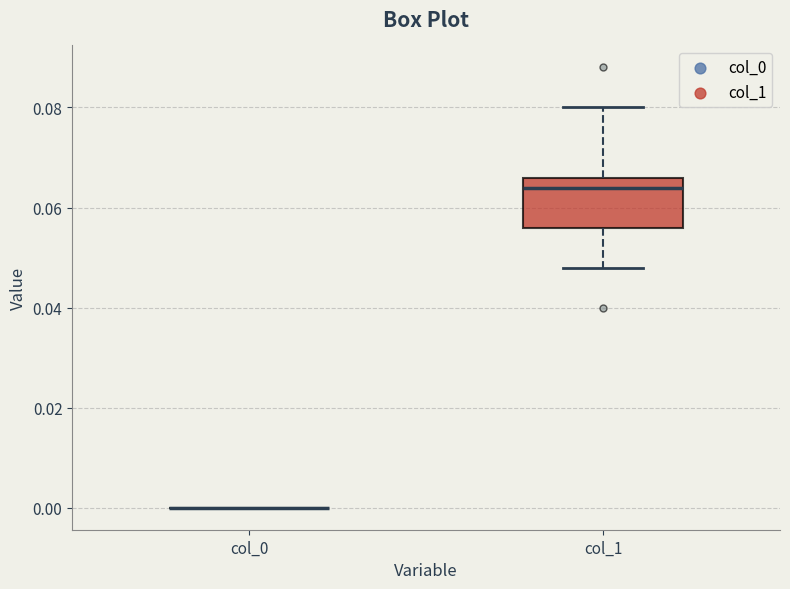

Which box is the tallest, from its lower edge to its upper edge?

col_1